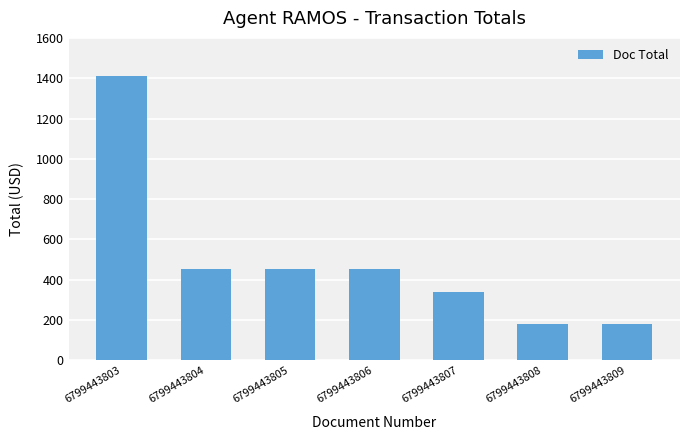

What is the value of the 6th bar from the left?

179